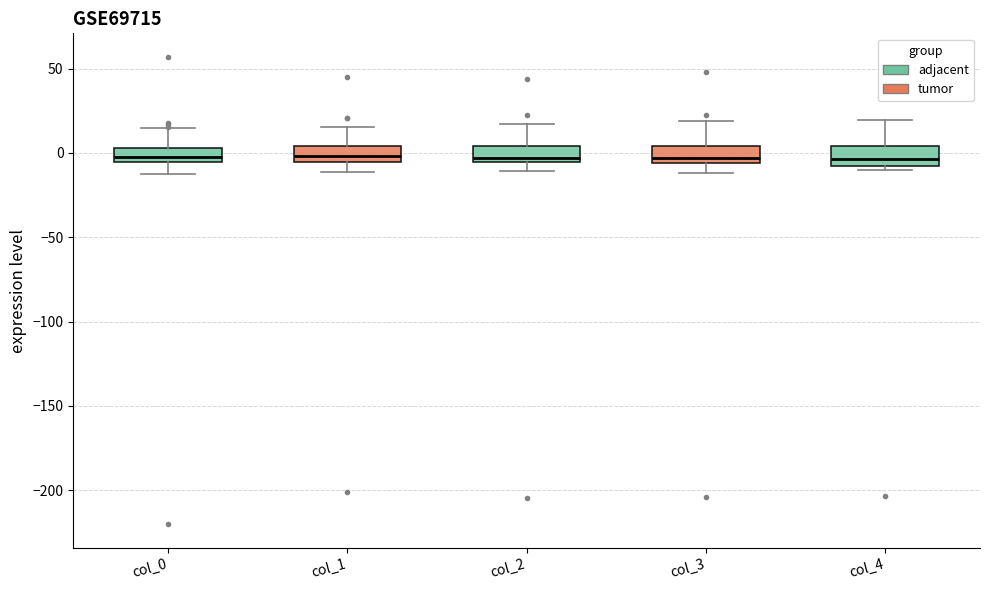

Where does the upper whisker of the box for col_0 end on the y-axis? The values are not printed on the chart, so give them approximately, as read against the axis.

15